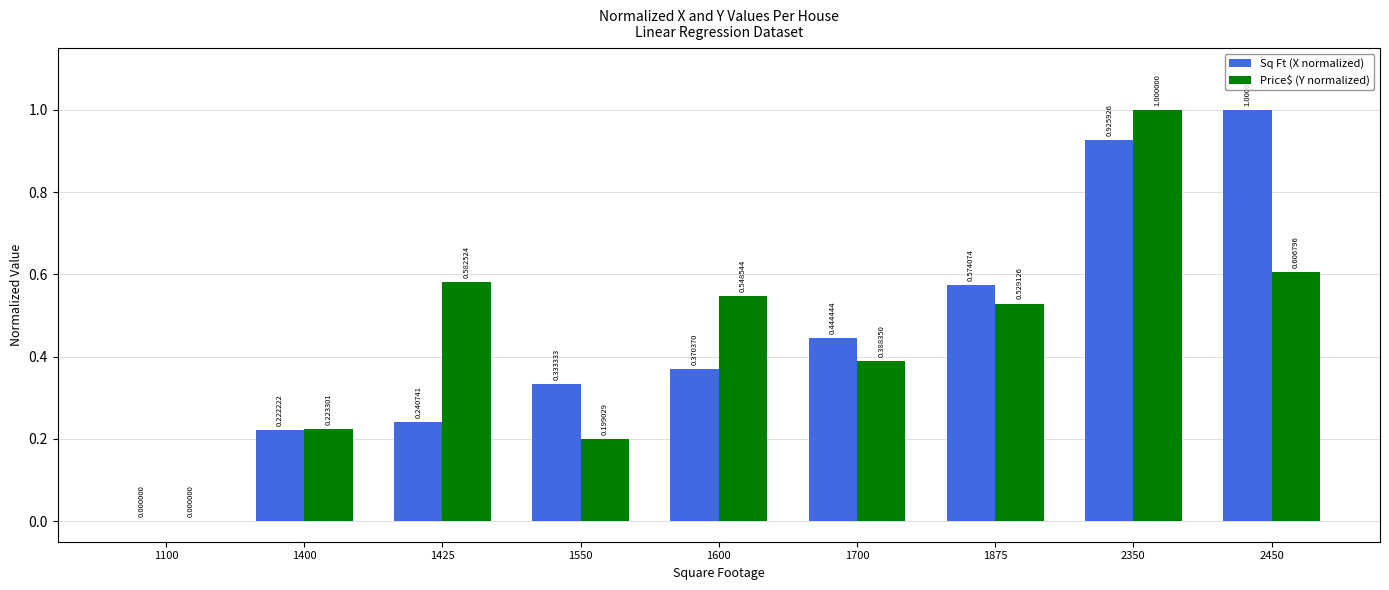

Is the value of Sq Ft (X normalized) at 2450 greater than the value of Price$ (Y normalized) at 2450?

Yes